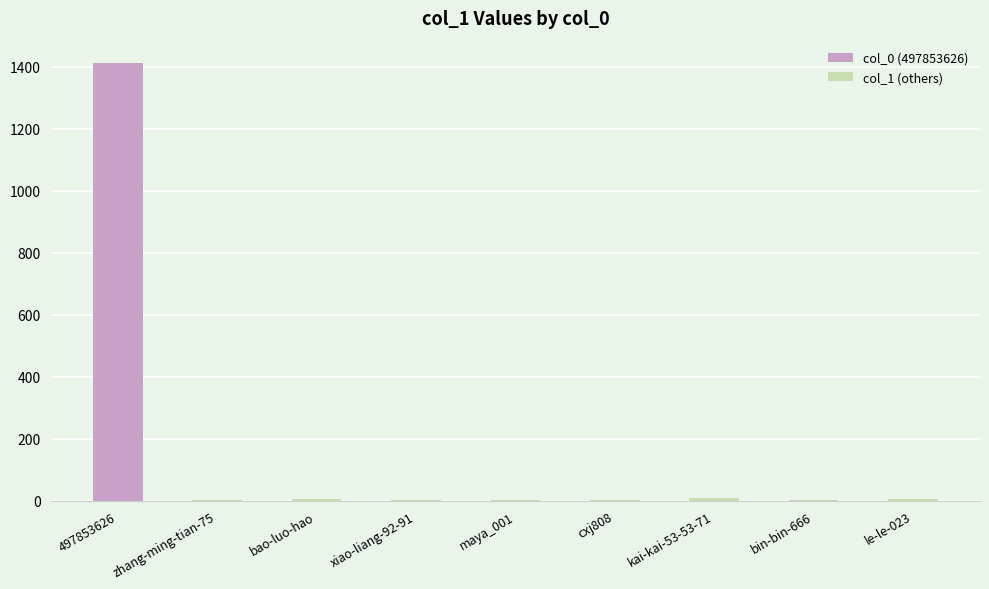

True or false: col_1 (others) has a value of 2 at cxj808.

True